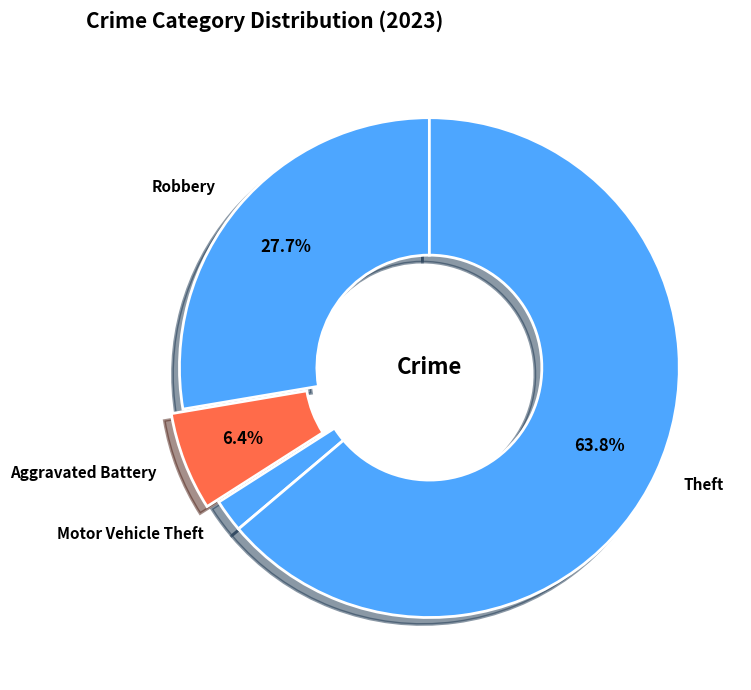

Rank the categories by value from highest to lowest.

Theft, Robbery, Aggravated Battery, Motor Vehicle Theft